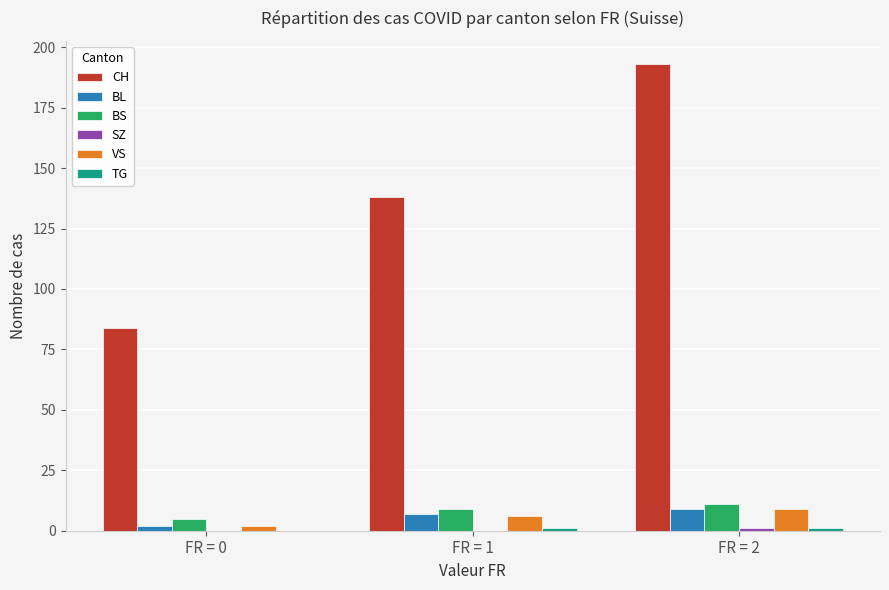

At which category is the sum across all series the highest?

FR = 2